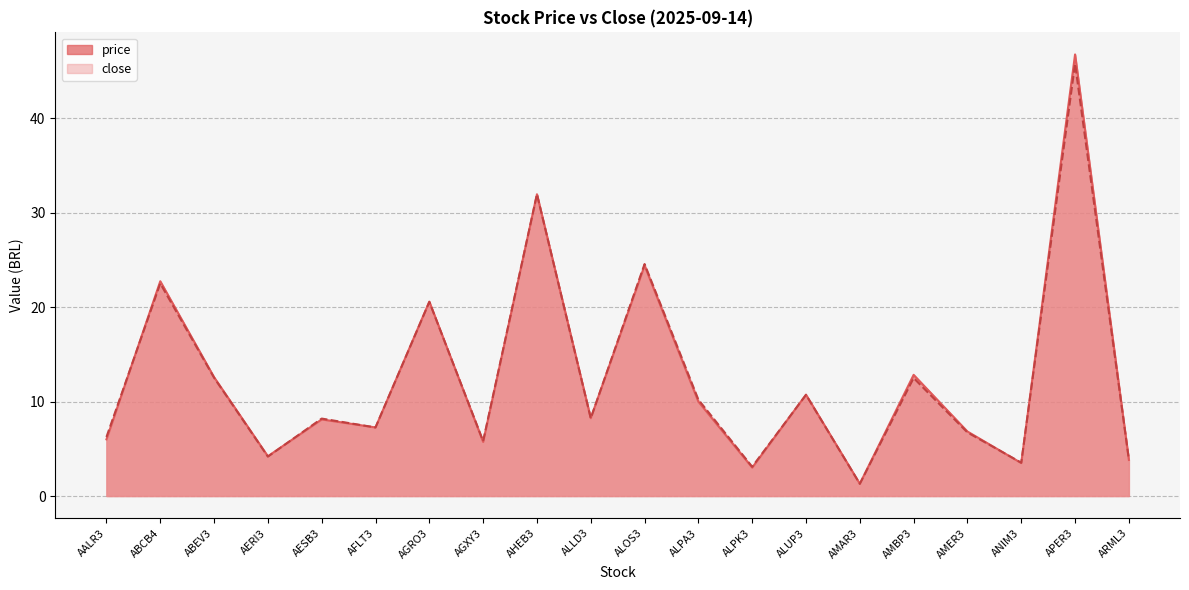

The price series shows 1.3 at AMAR3. True or false?

True